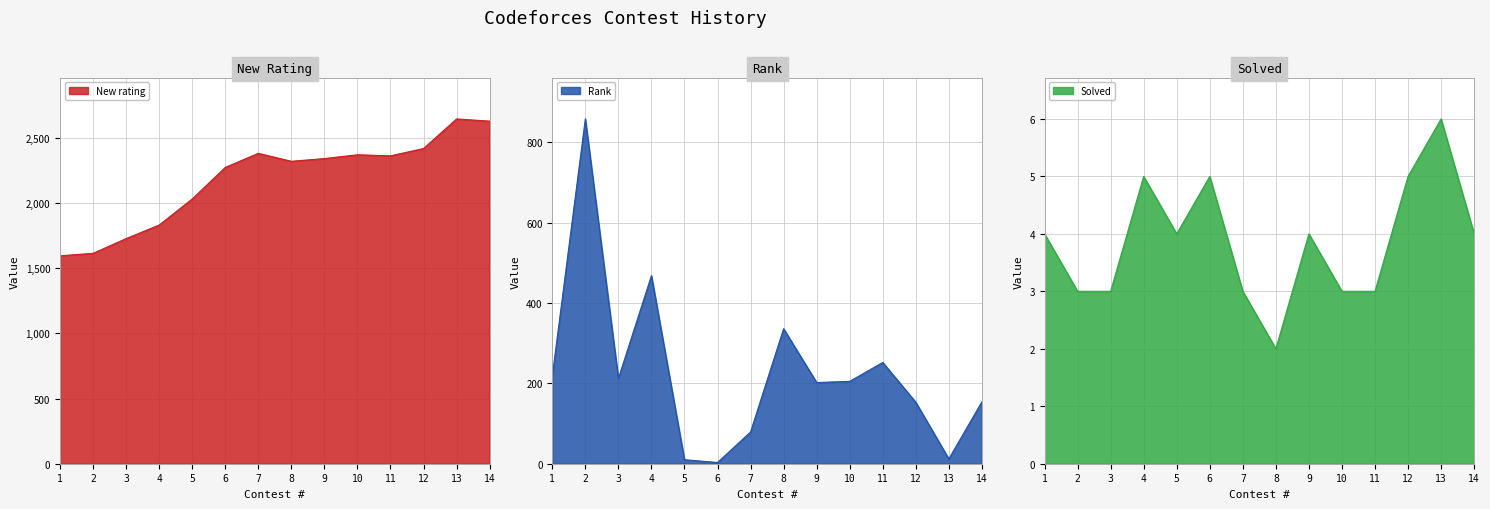

Between 3 and 4, which series saw the biggest shift?

Rank